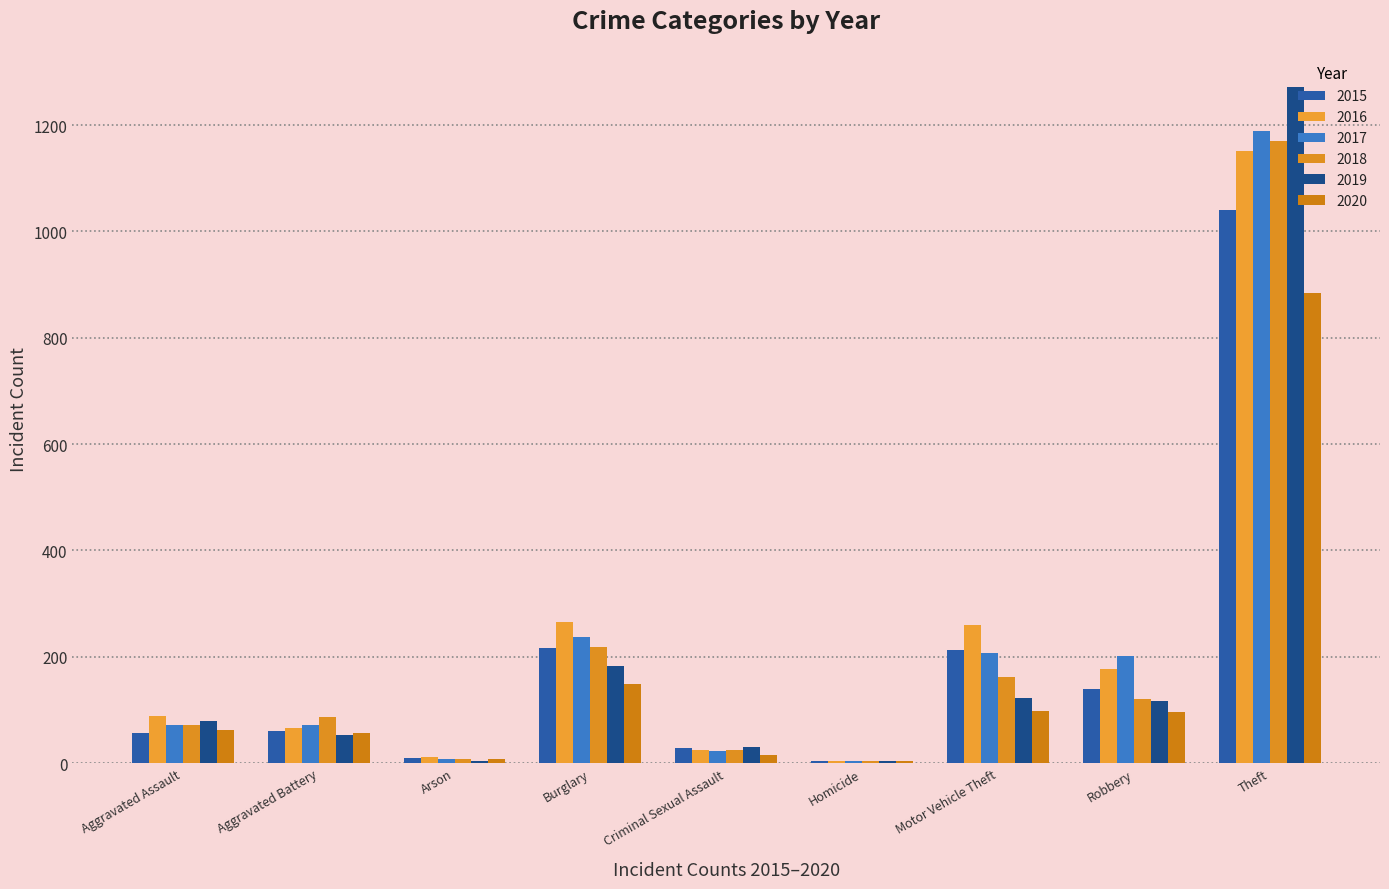

How many data points does each series have?

9